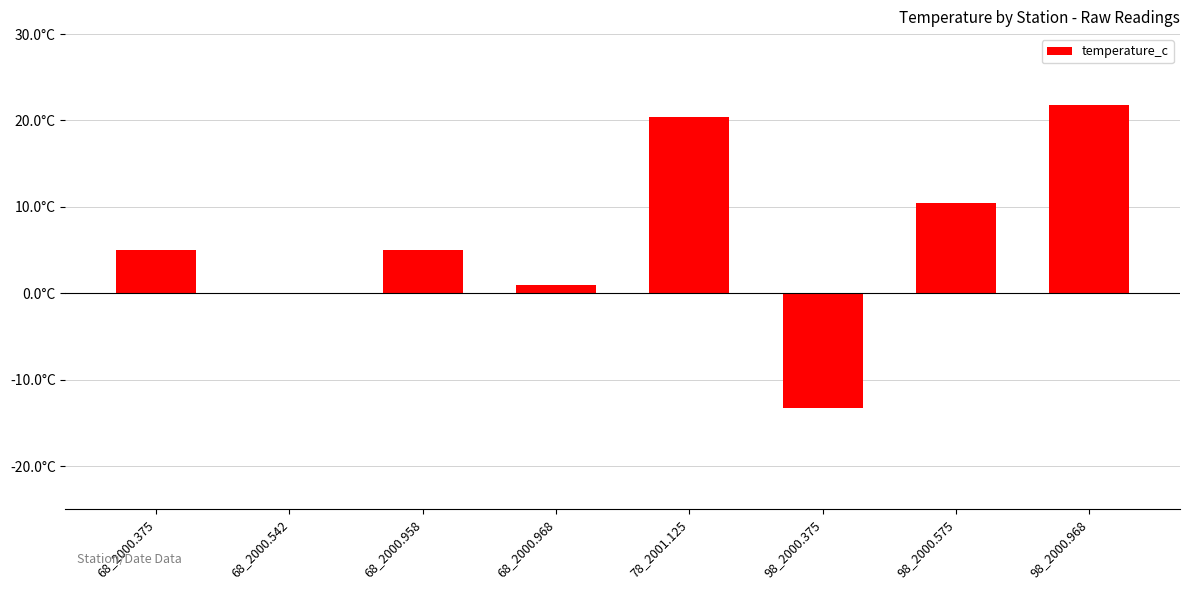

What is the ratio of the value at 68_2000.375 to the value at 68_2000.968?

5.0